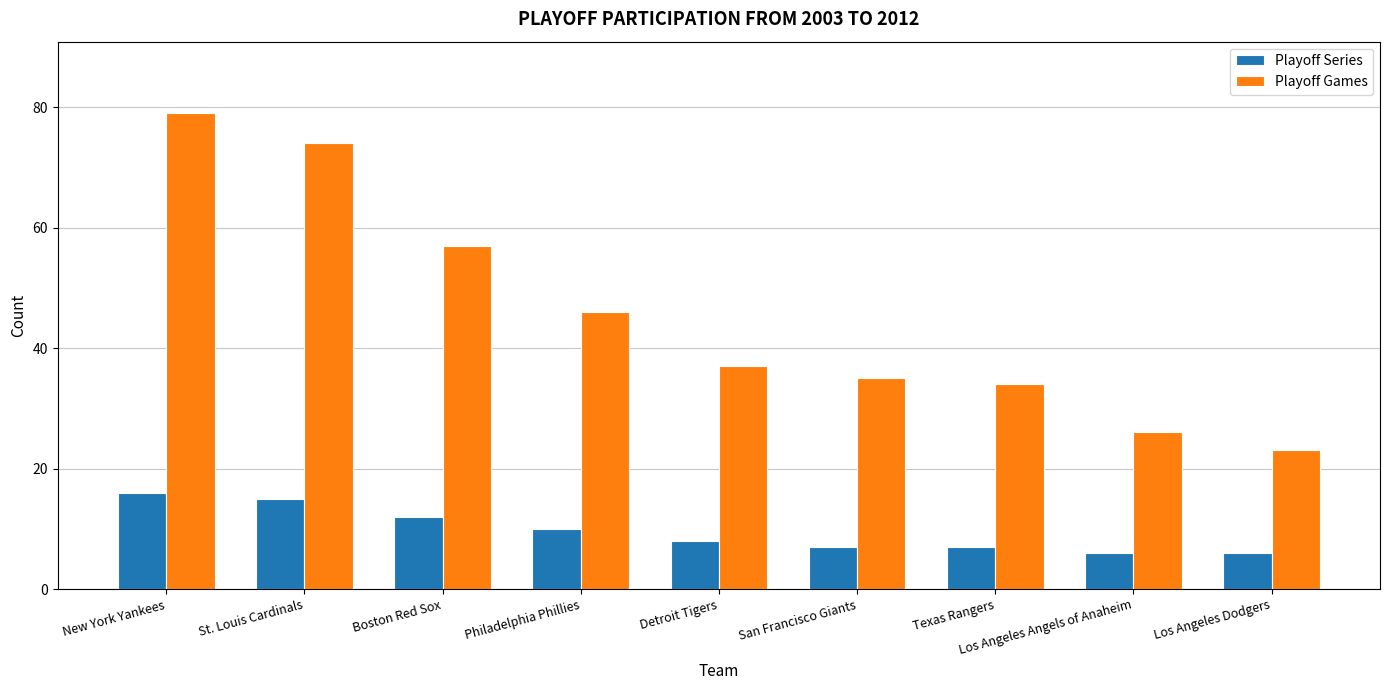

What is the spread (max minus min) of values at Philadelphia Phillies?

36